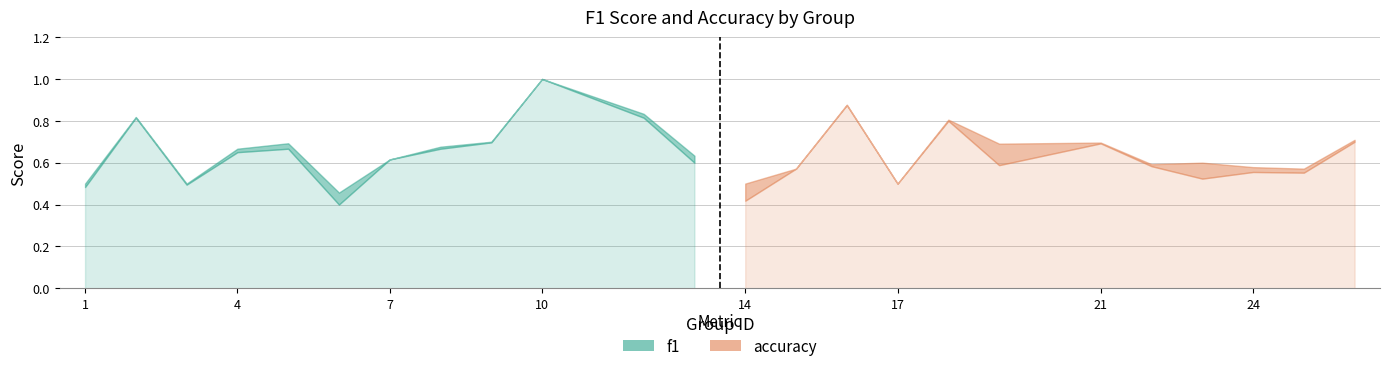

Which series has the largest total across all categories?

f1